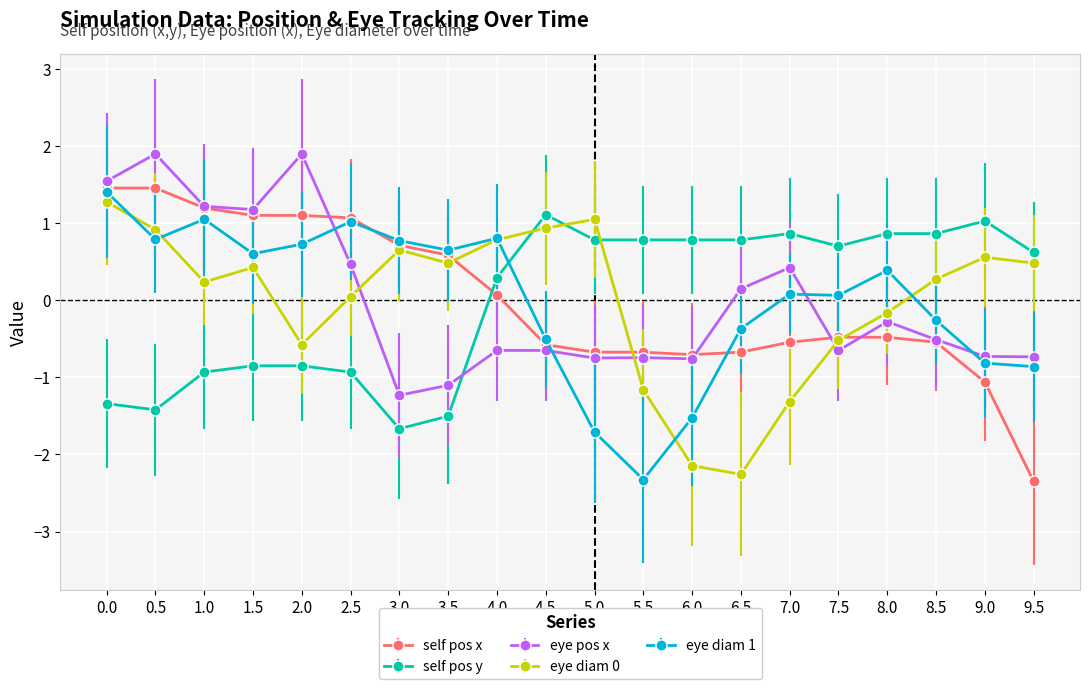

Where do eye diam 0 and self pos y first cross each other?

4.0 and 4.5